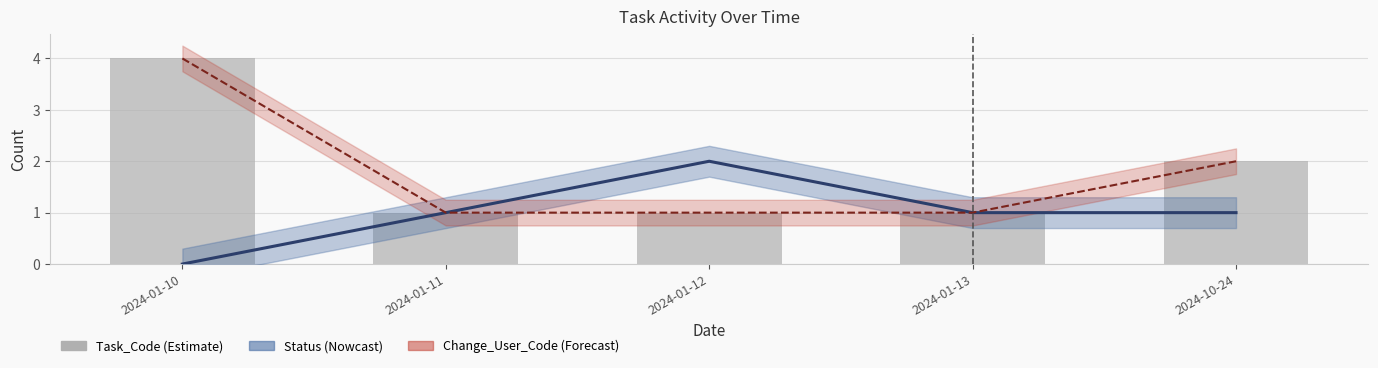

Reading left to right, extract all data points from this chart.

2024-01-10=4	2024-01-11=1	2024-01-12=1	2024-01-13=1	2024-10-24=2